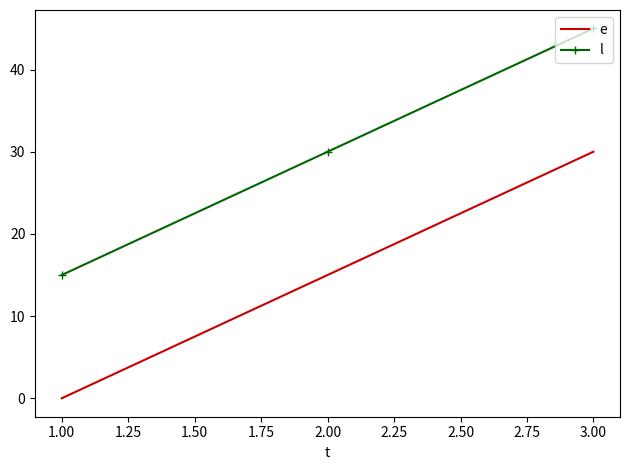

How many positive values does the e series have?

2